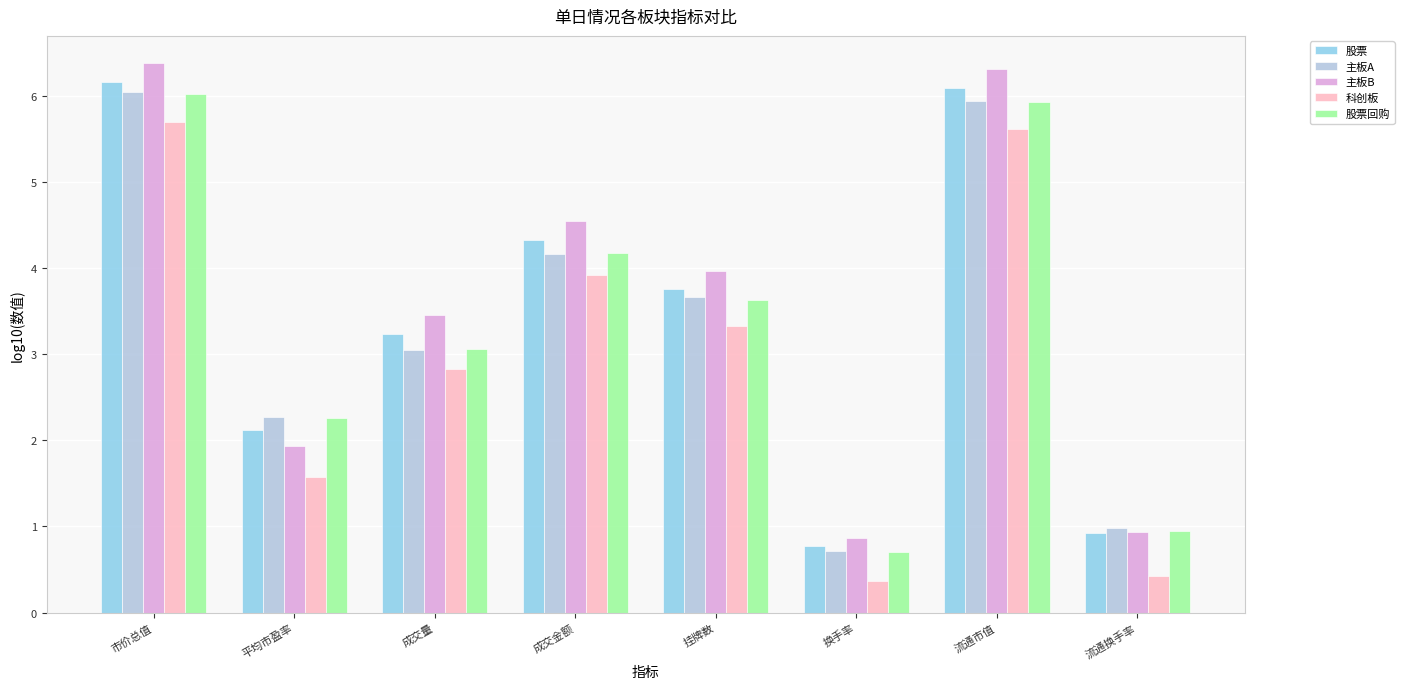

How many groups of bars are there?

8